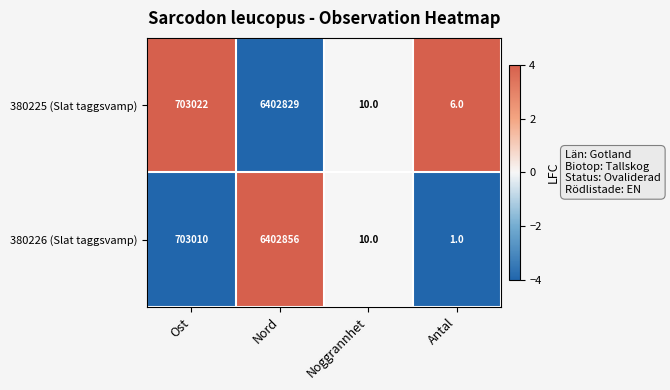

What is the difference between the highest and lowest values at Ost?

12